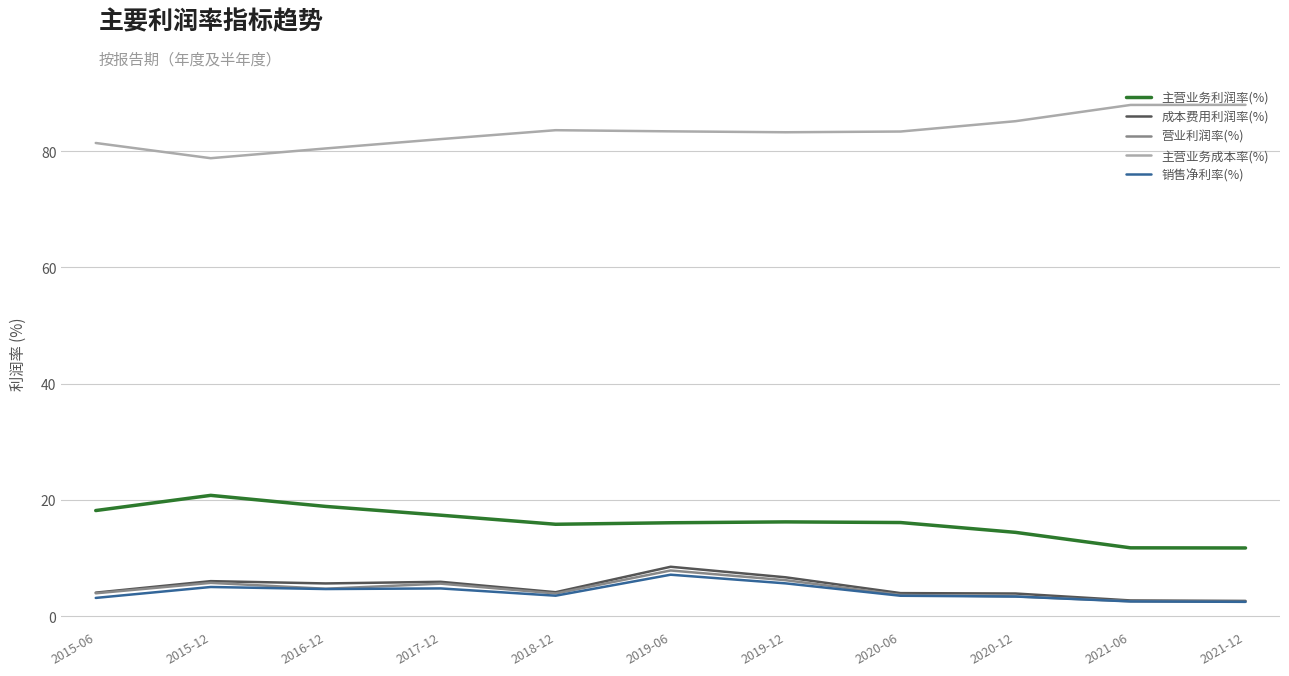

What is the maximum value shown in the chart?

88.0